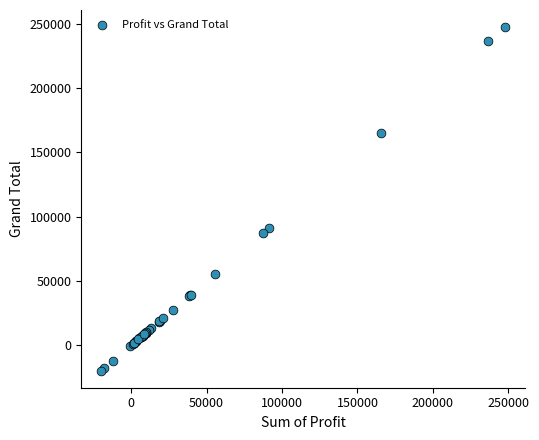

What Y value in the scatter plot is closest to 113906?

91327.5